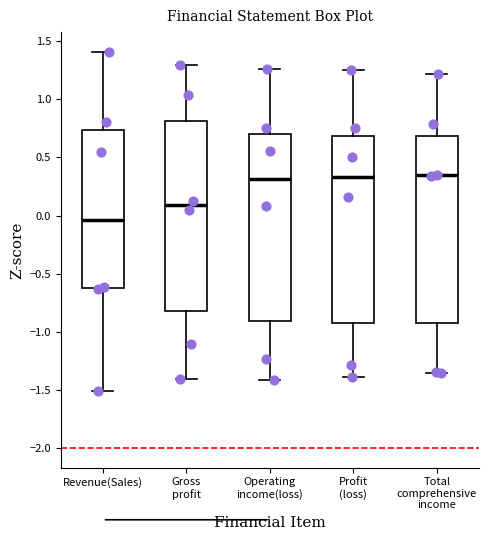

Where is the upper edge of the box for Revenue(Sales) on the y-axis? The values are not printed on the chart, so give them approximately, as read against the axis.

0.75